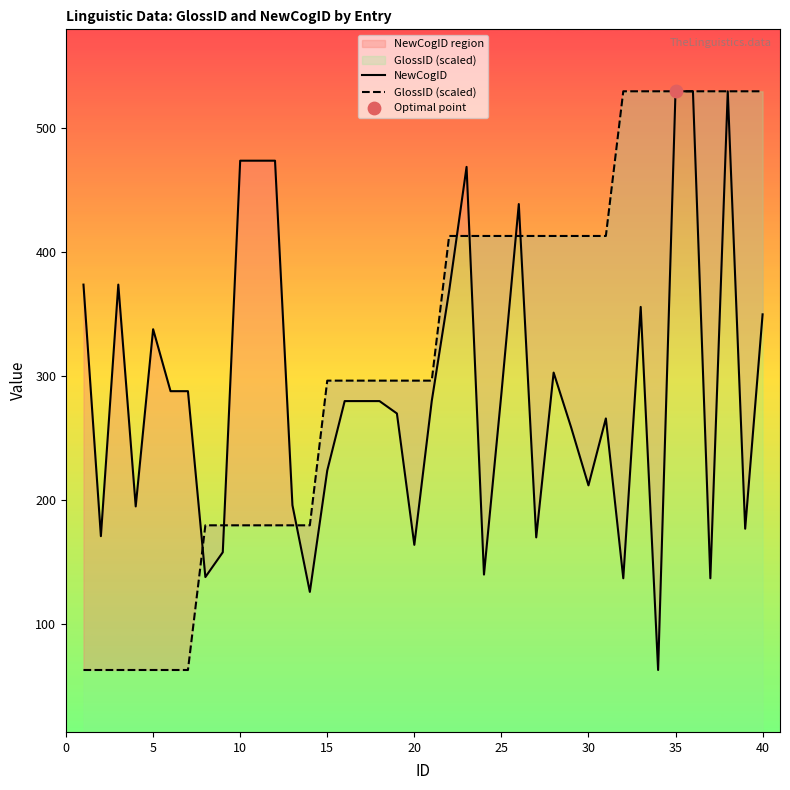

At how many categories does at least one series exceed 138?

40